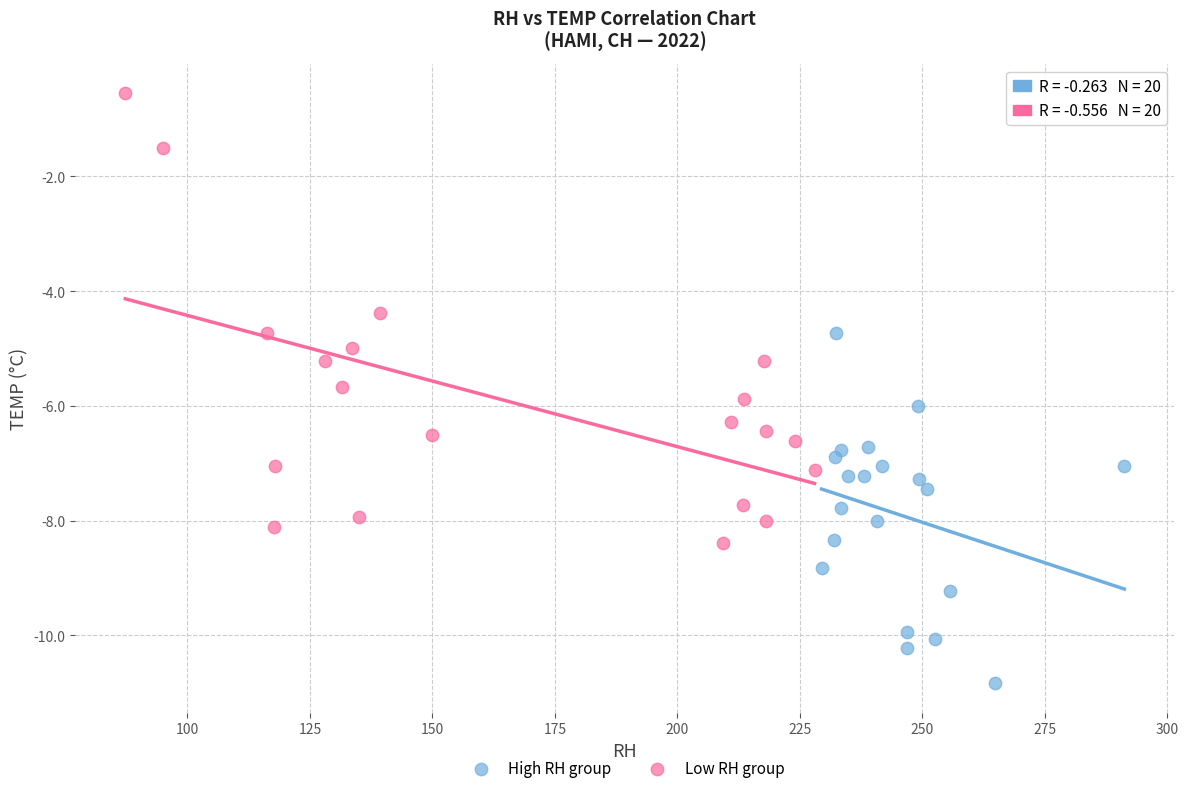

Which series reaches the minimum Y coordinate?

High RH group